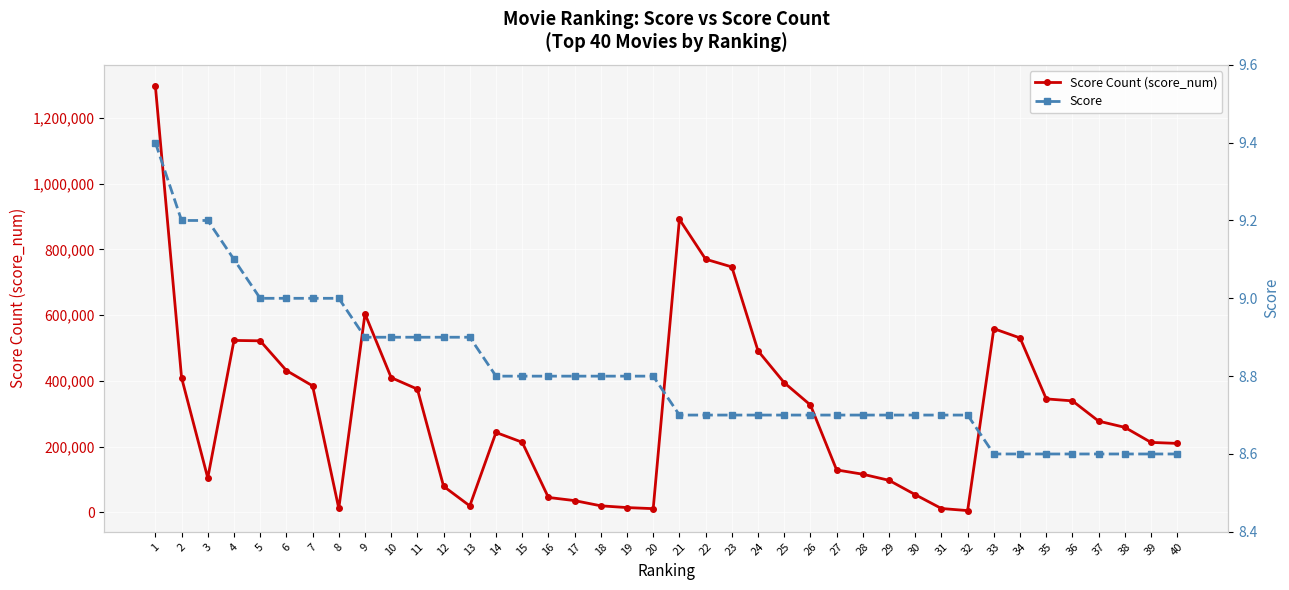

Which series has the largest total across all categories?

Score Count (score_num)